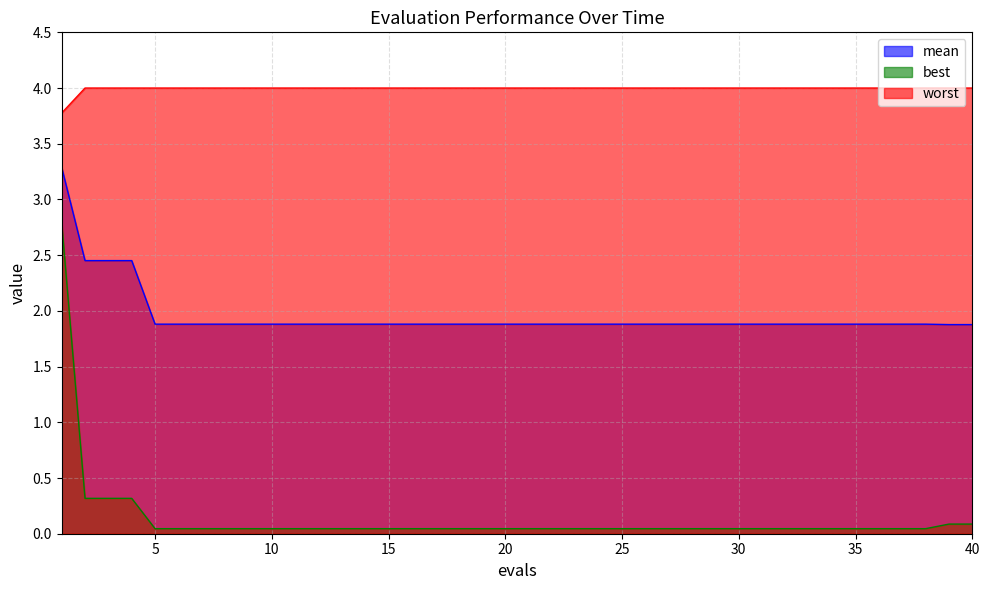

At which label is worst closest to 3?

1